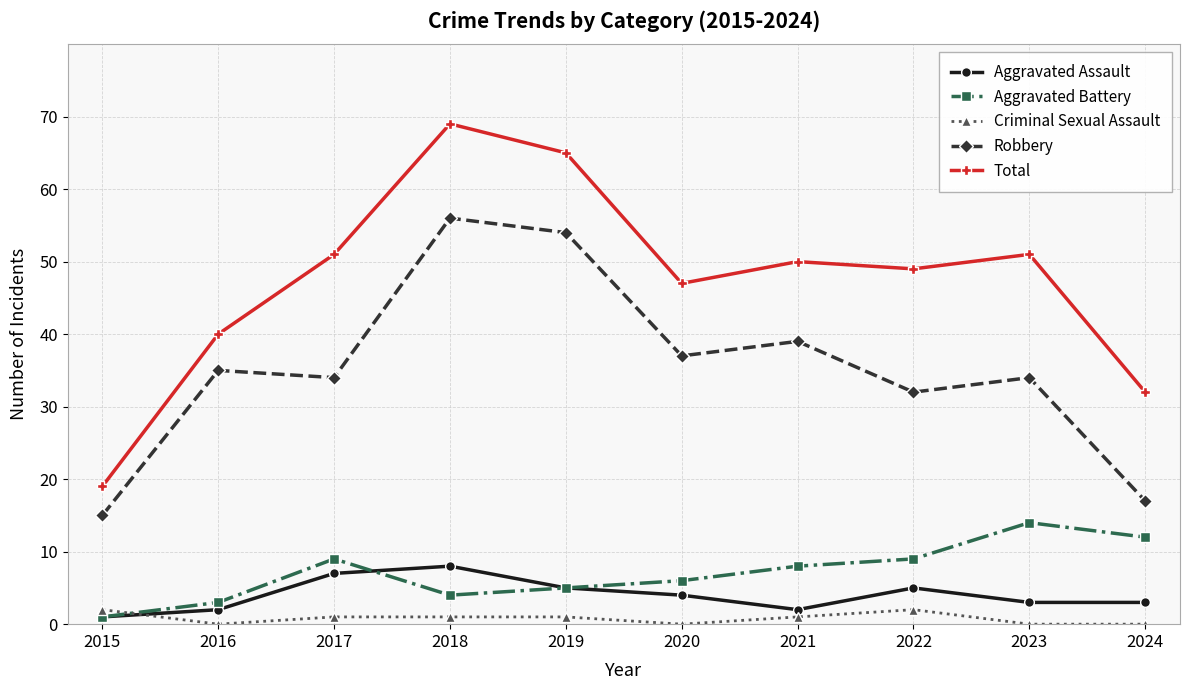

Reading right to left, list all the values displayed in this chart.

Aggravated Assault: 3	3	5	2	4	5	8	7	2	1
Aggravated Battery: 12	14	9	8	6	5	4	9	3	1
Criminal Sexual Assault: 0	0	2	1	0	1	1	1	0	2
Robbery: 17	34	32	39	37	54	56	34	35	15
Total: 32	51	49	50	47	65	69	51	40	19